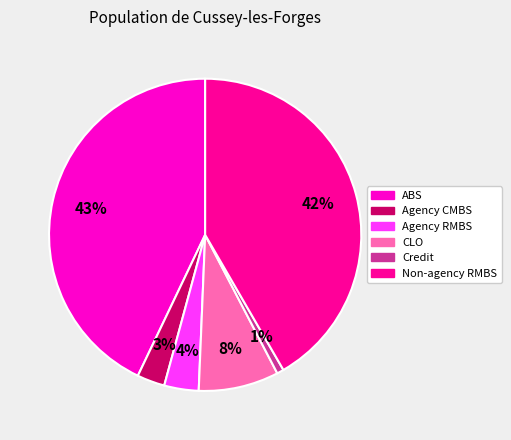

To the nearest percent, what is the difference between the largest and smallest slice percentages?

42%